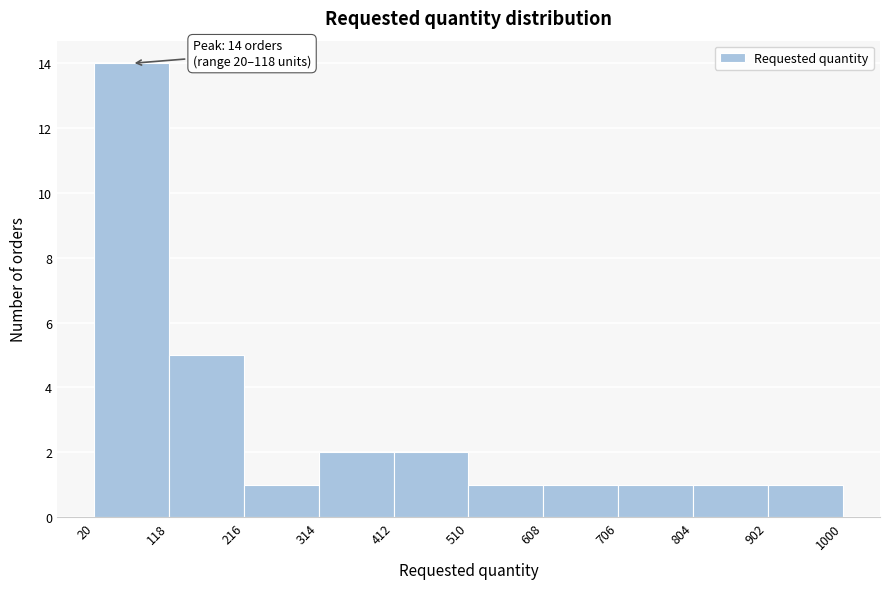

Which range on the x-axis has the tallest bar?

20 to 118